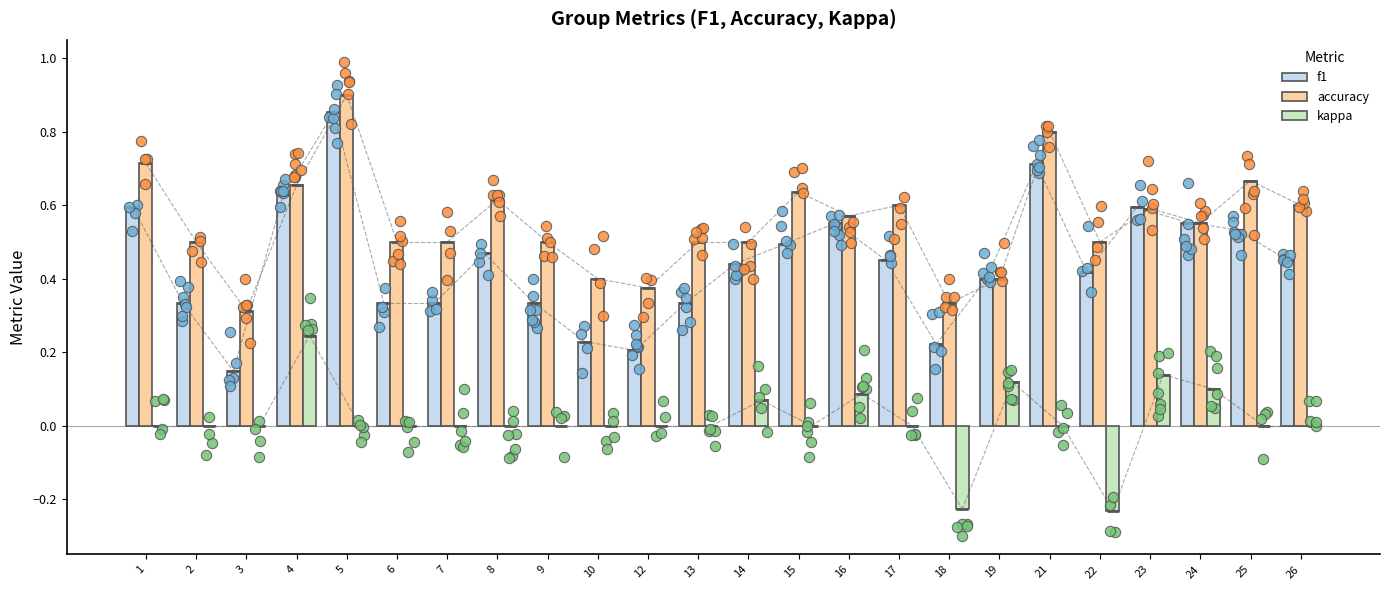

Is the value of accuracy at 7 greater than the value of kappa at 17?

Yes